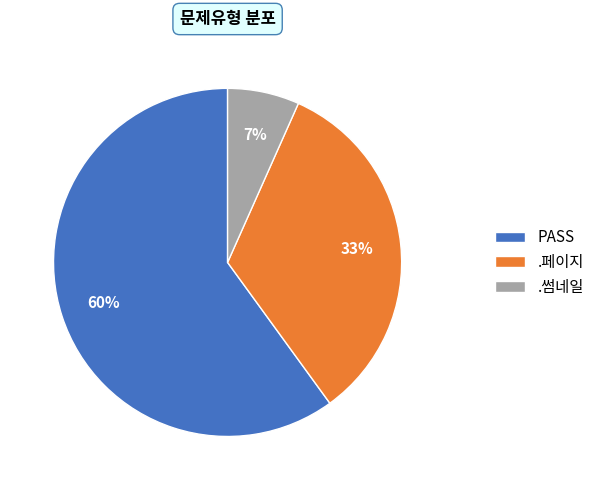

The .페이지 slice represents 33% of the pie. True or false?

True